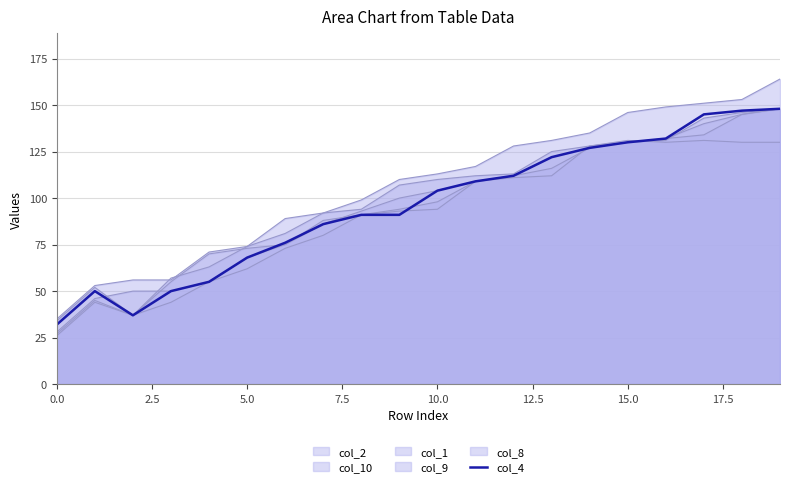

What position from the right is 17?

3